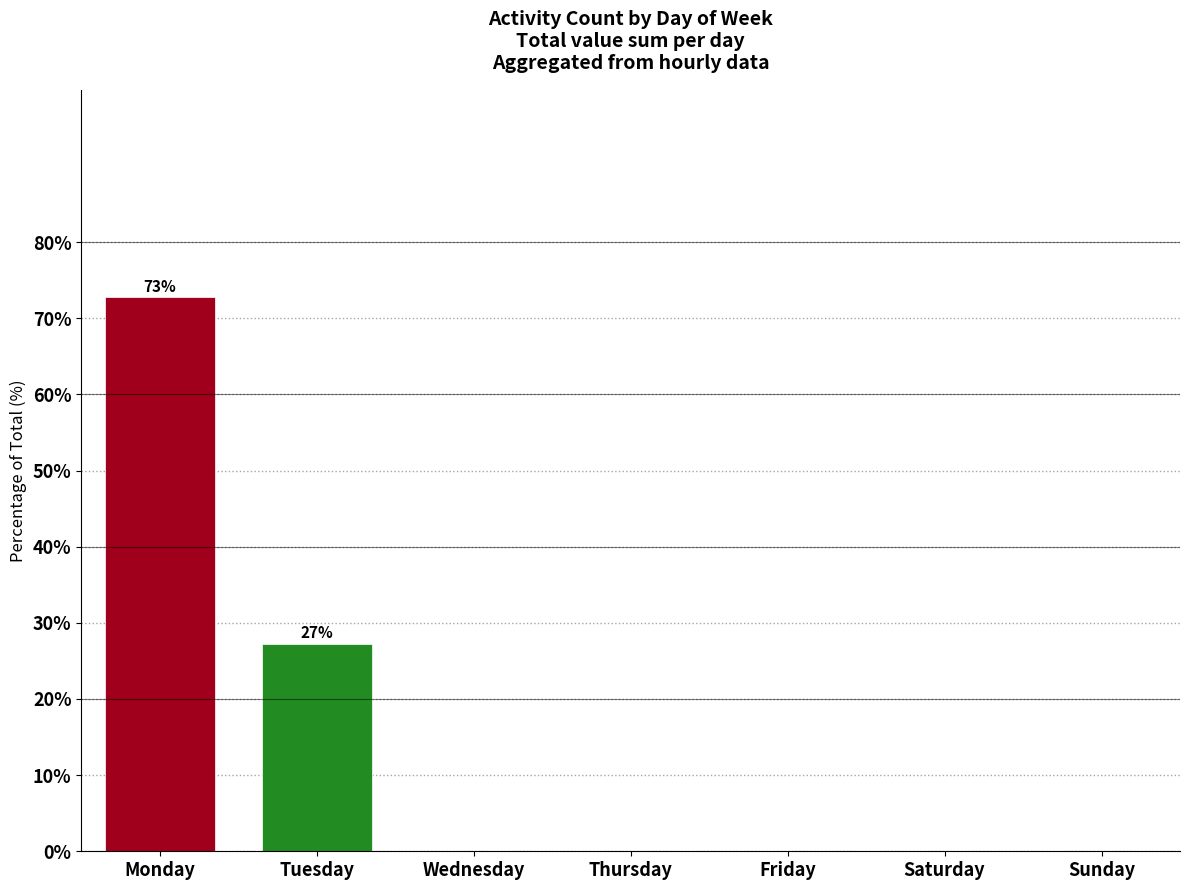

Where is the data nearest to the value 36?

Tuesday